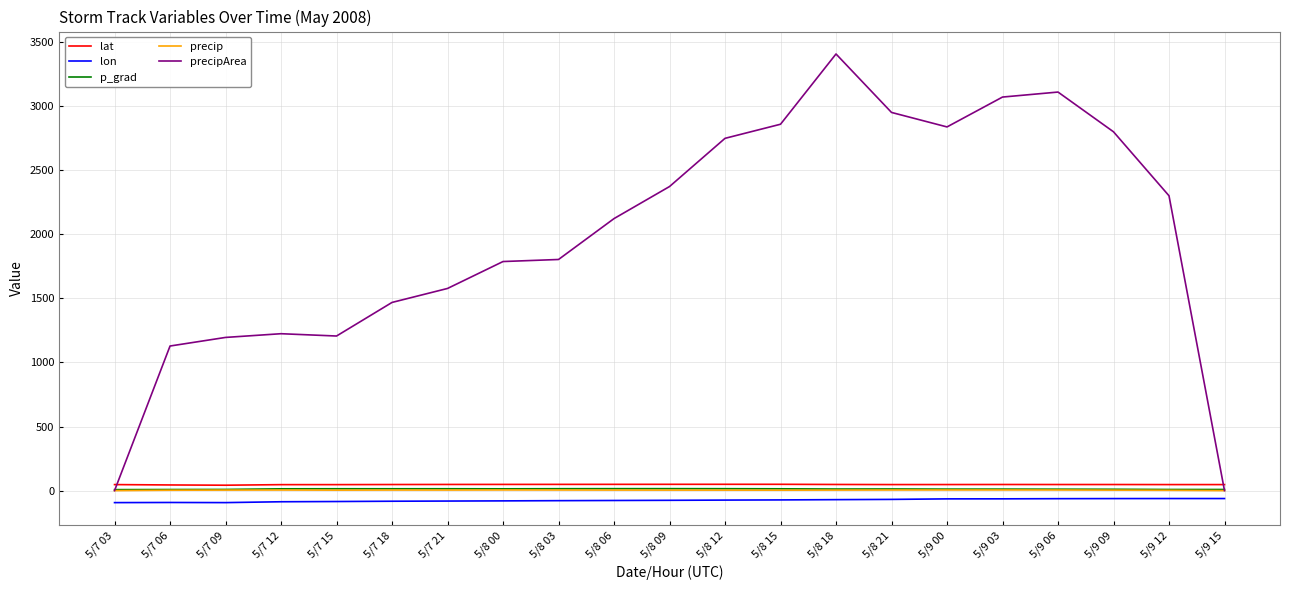

What is the difference between the maximum and minimum values in the precipArea series?

3406.0